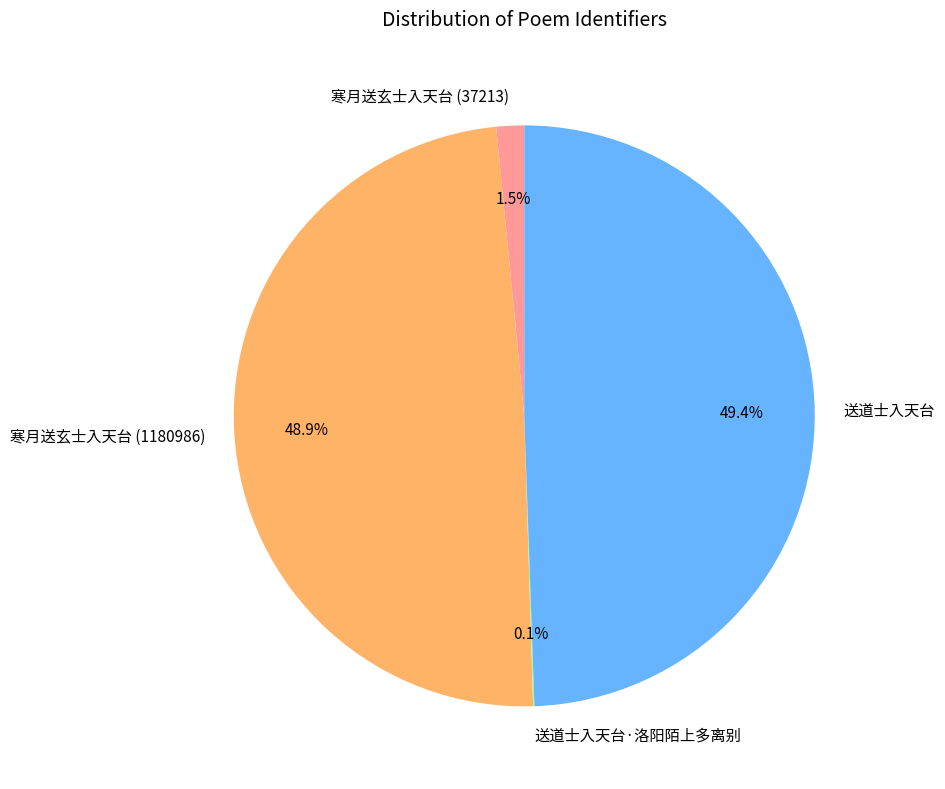

To the nearest percent, what is the difference between the largest and smallest slice percentages?

49%